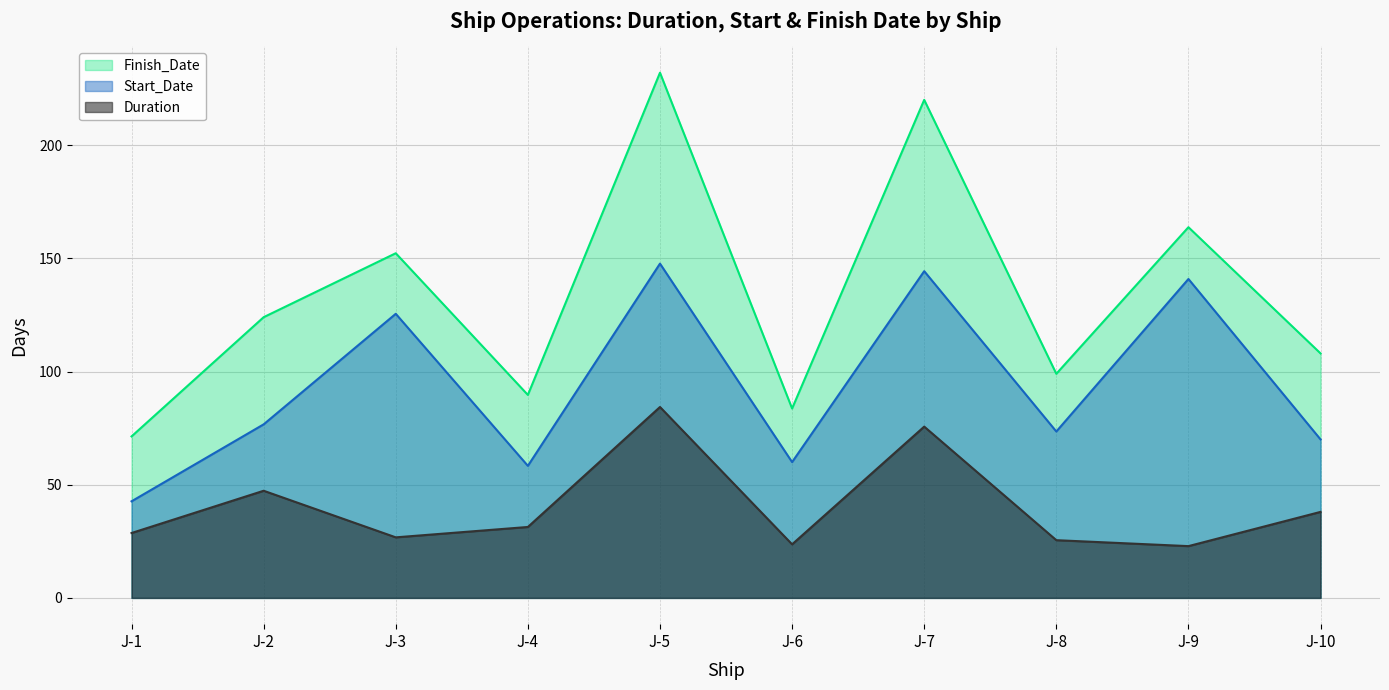

Which series ends up on top after the final intersection of Duration and Start_Date?

Start_Date